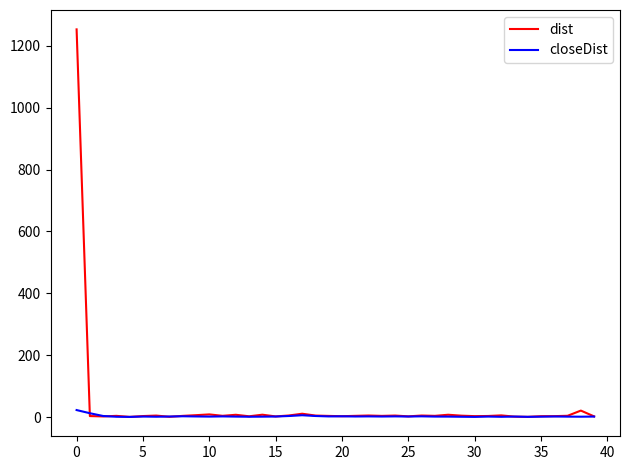

What are all the series names shown in the legend?

dist, closeDist